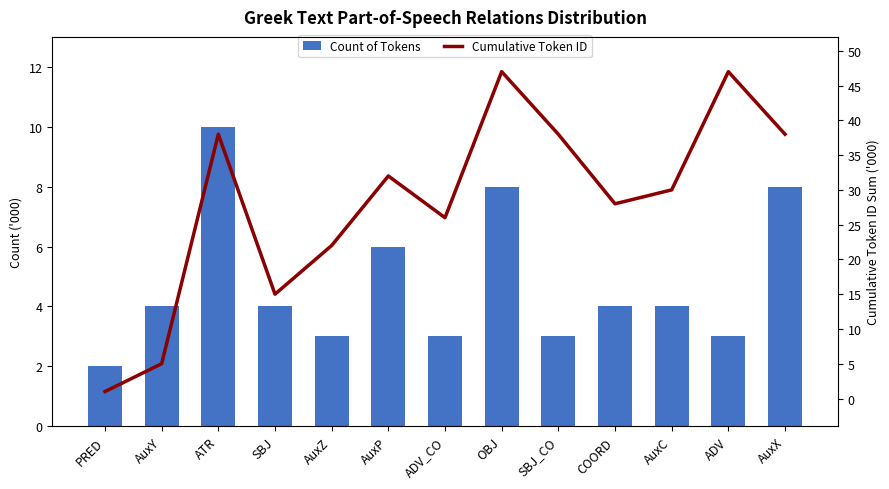

What is the difference between the maximum and minimum values in the Cumulative Token ID series?

46